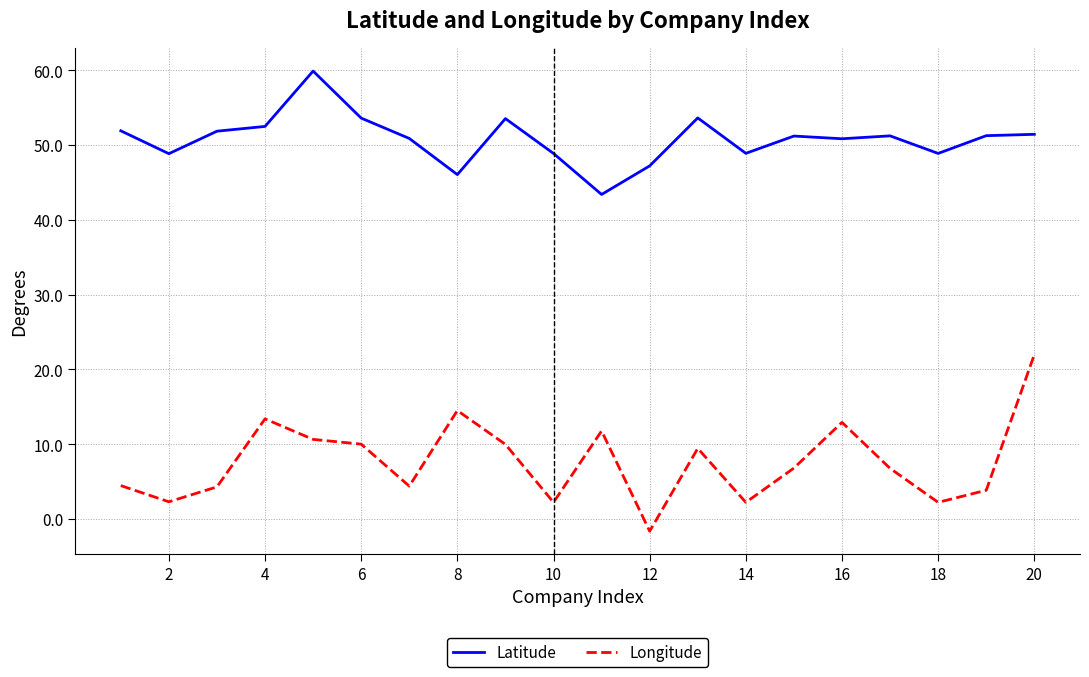

What is the maximum value shown in the chart?

59.9